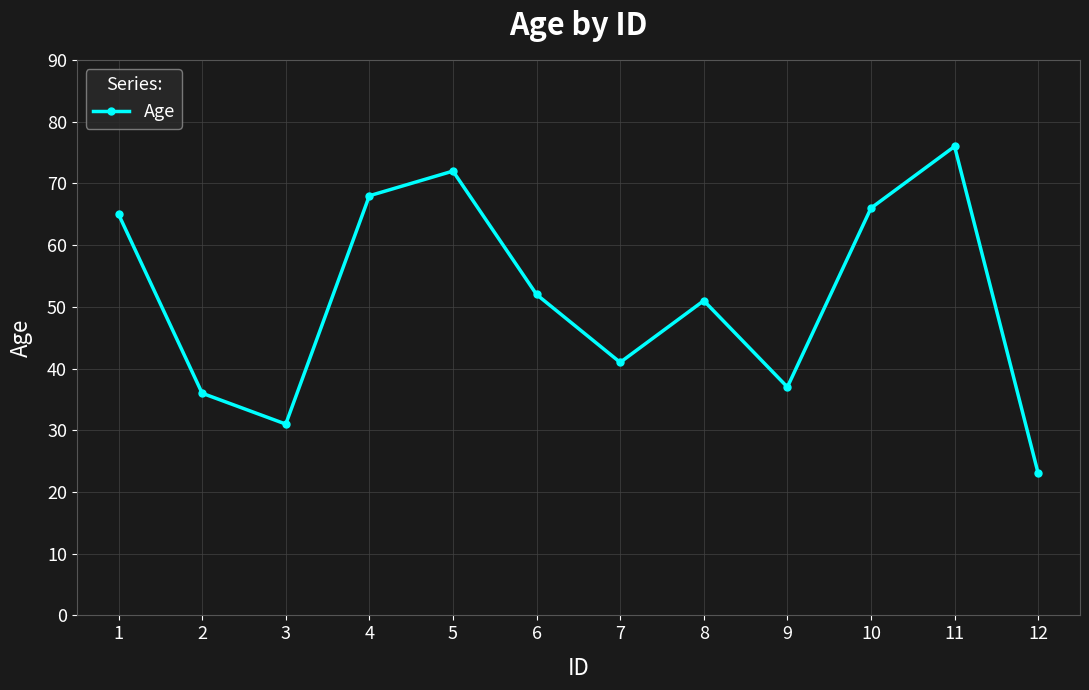

What is the change in value from 8 to 11?

+25